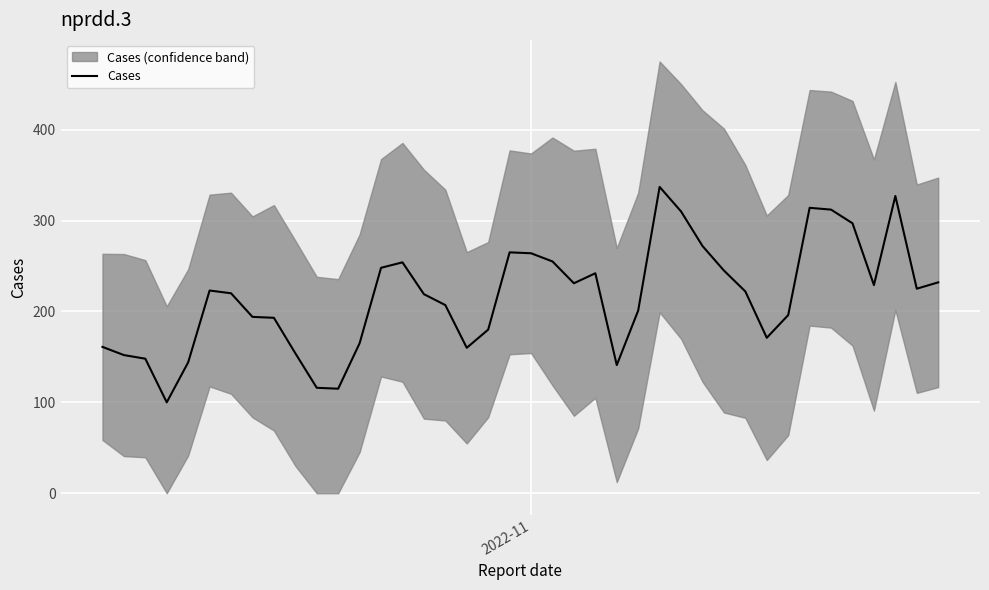

What is the difference between the maximum and minimum values?

237